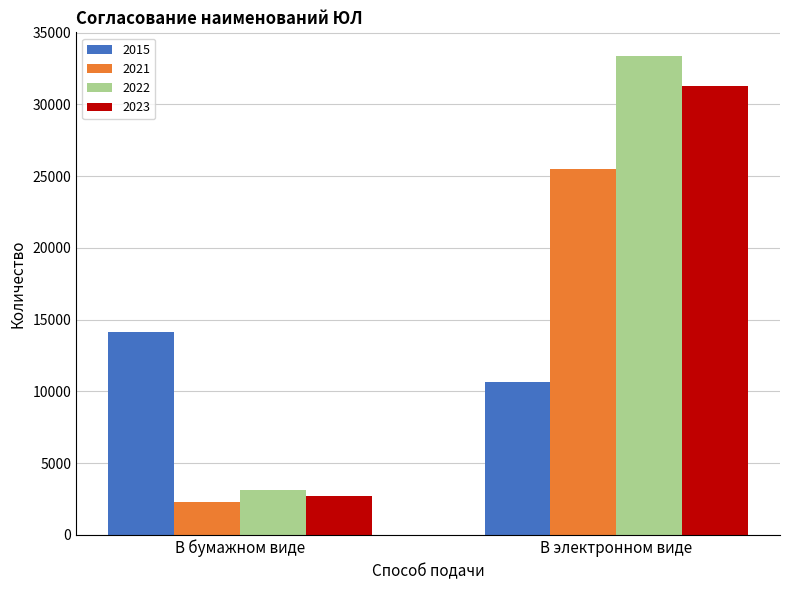

Reading left to right, transcribe all the data shown in this chart.

2015: 14167	10670
2021: 2293	25476
2022: 3127	33359
2023: 2718	31316